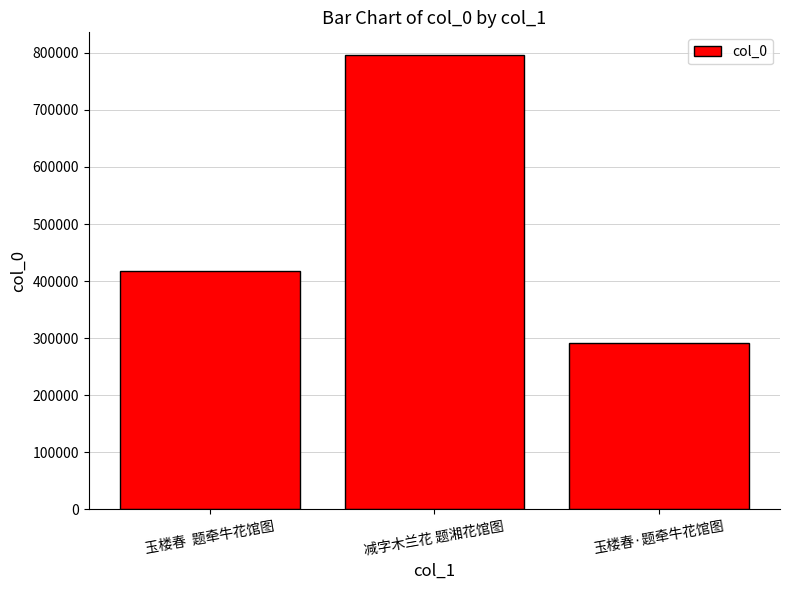

Does the chart contain any negative values?

No